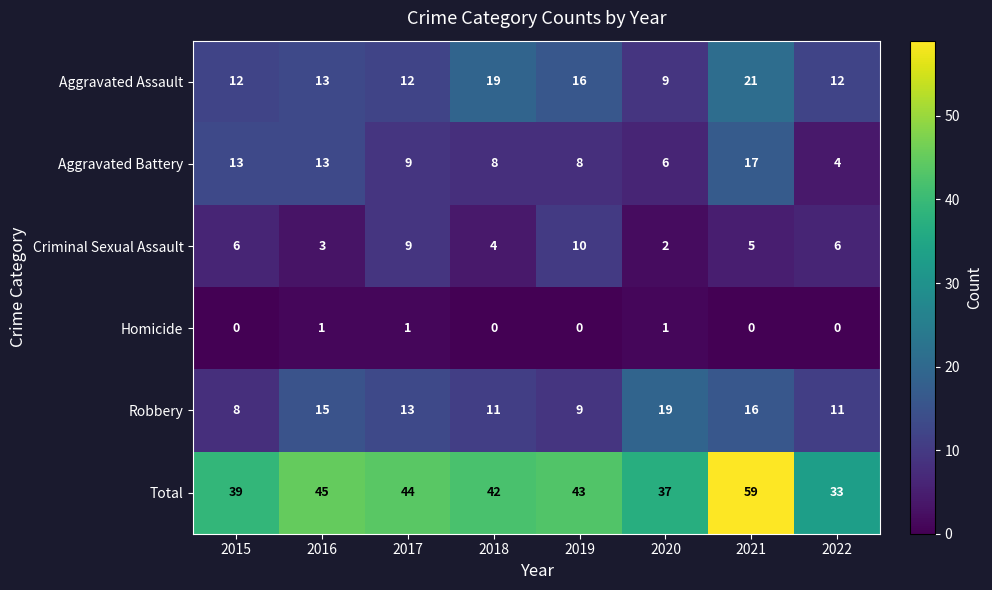

Count the Homicide values in the range 0 to 1.

8